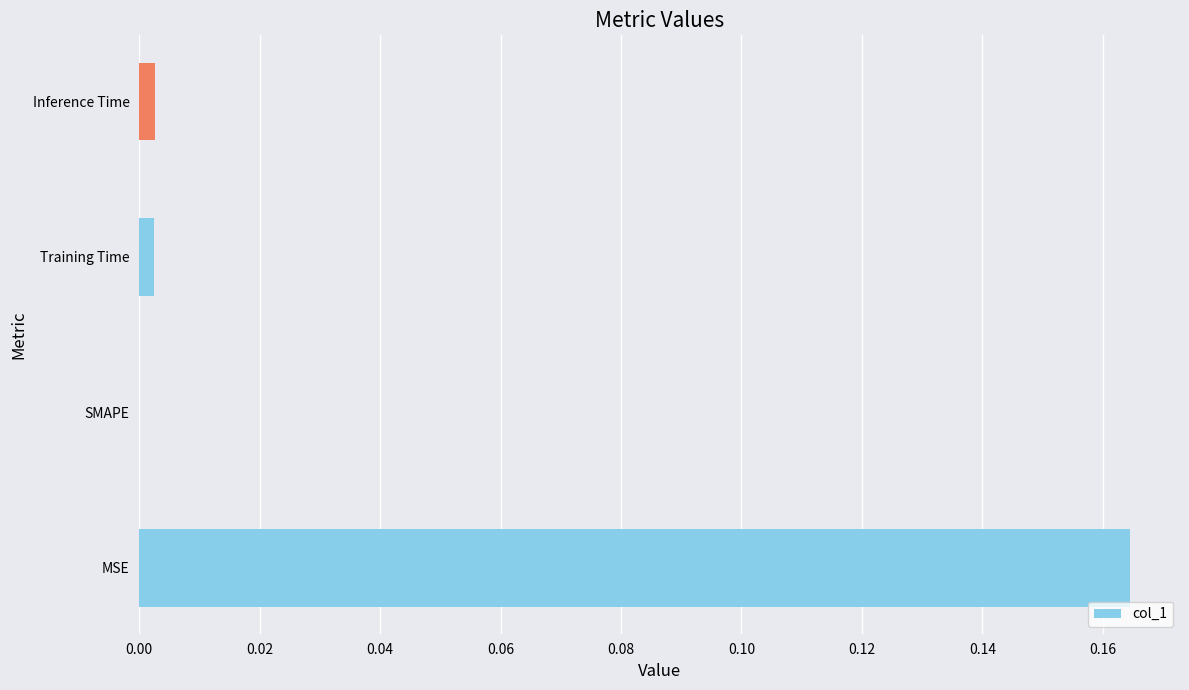

True or false: the data shows 0.3 at MSE.

False